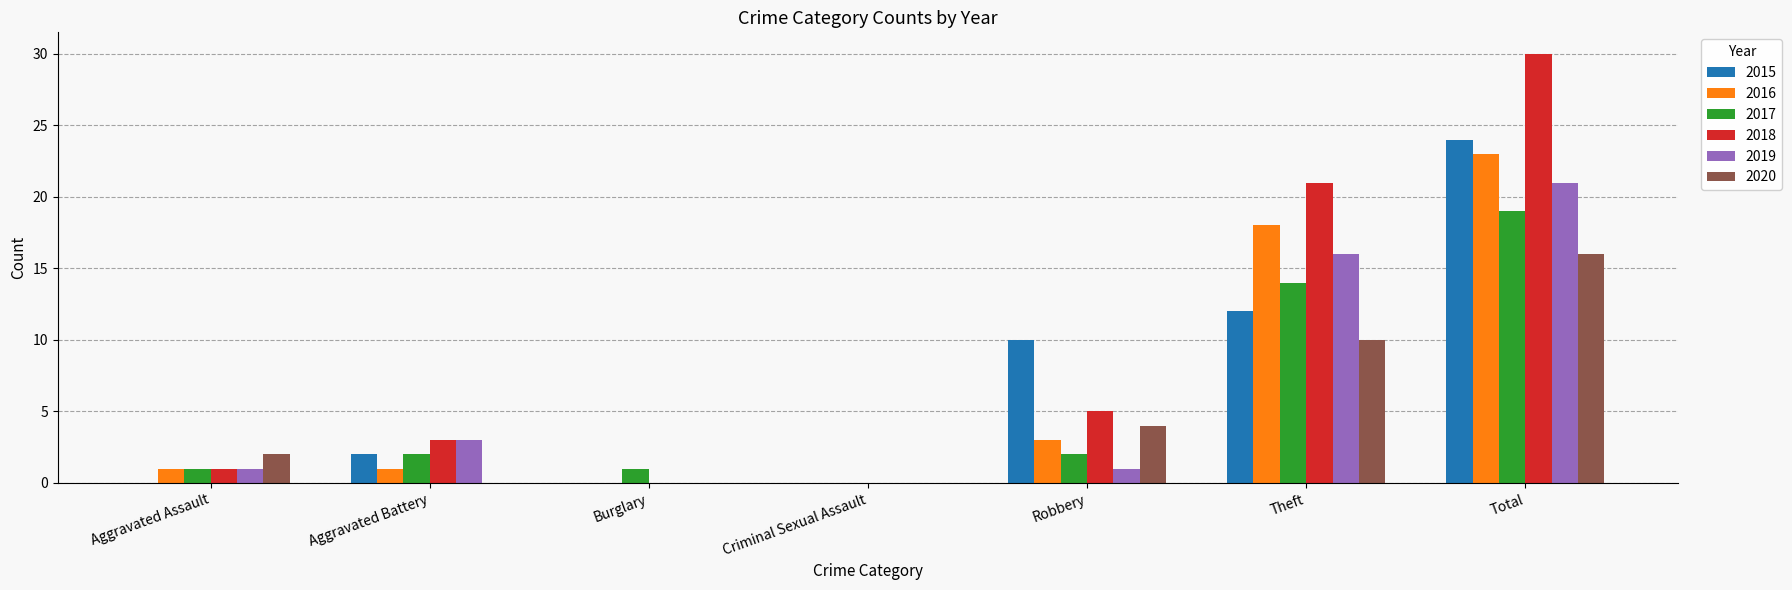

Reading left to right, list all the values displayed in this chart.

2015: 0	2	0	0	10	12	24
2016: 1	1	0	0	3	18	23
2017: 1	2	1	0	2	14	19
2018: 1	3	0	0	5	21	30
2019: 1	3	0	0	1	16	21
2020: 2	0	0	0	4	10	16